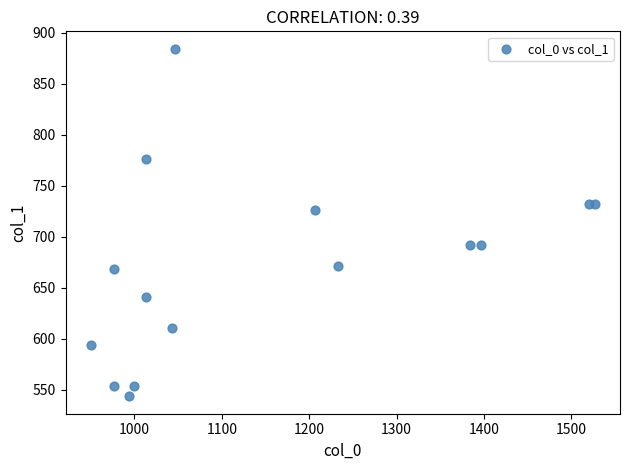

What Y value in the scatter plot is closest to 713?

725.6